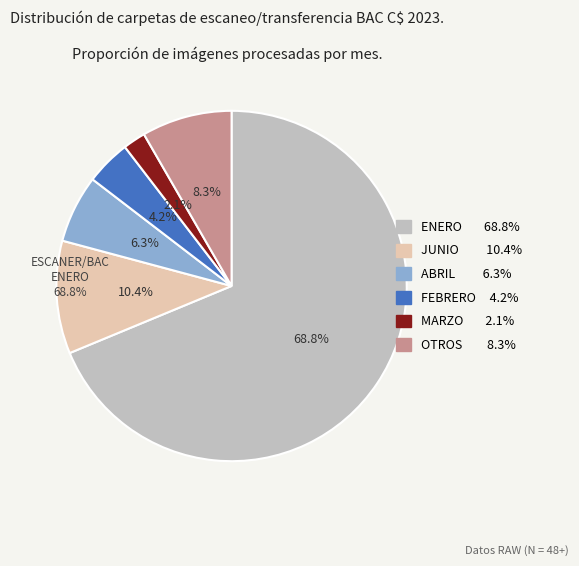

What is the ratio of the value at ESCANER/TRANSFERENCIA BAC C$ 2023/JUNIO to the value at ESCANER/TRANSFERENCIA BAC C$ 2023/FEBRERO?

2.5